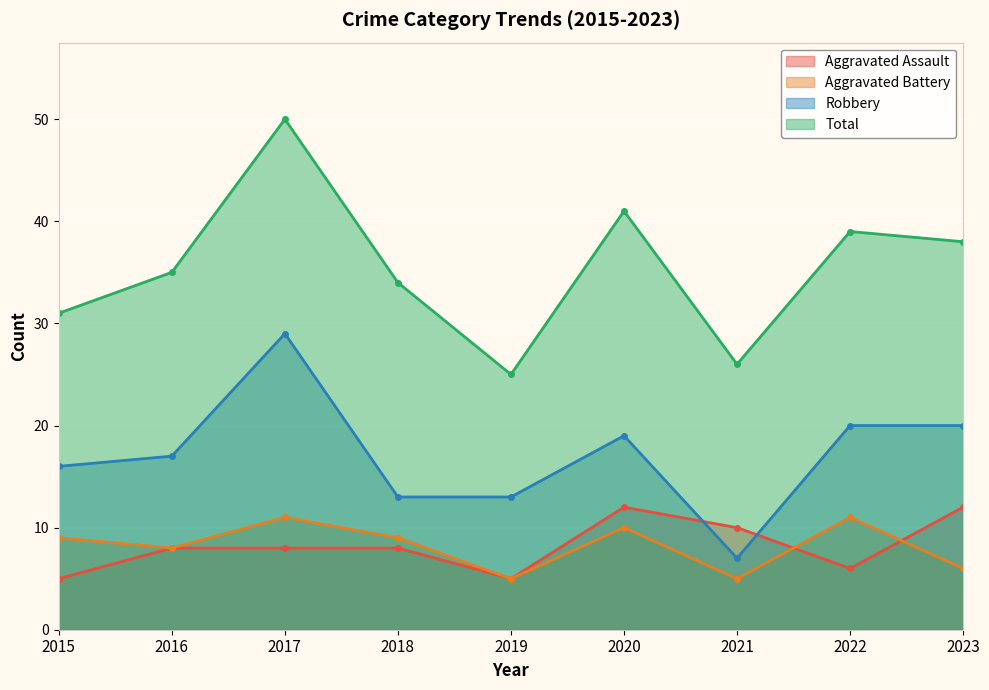

Which series has the largest total across all categories?

Total